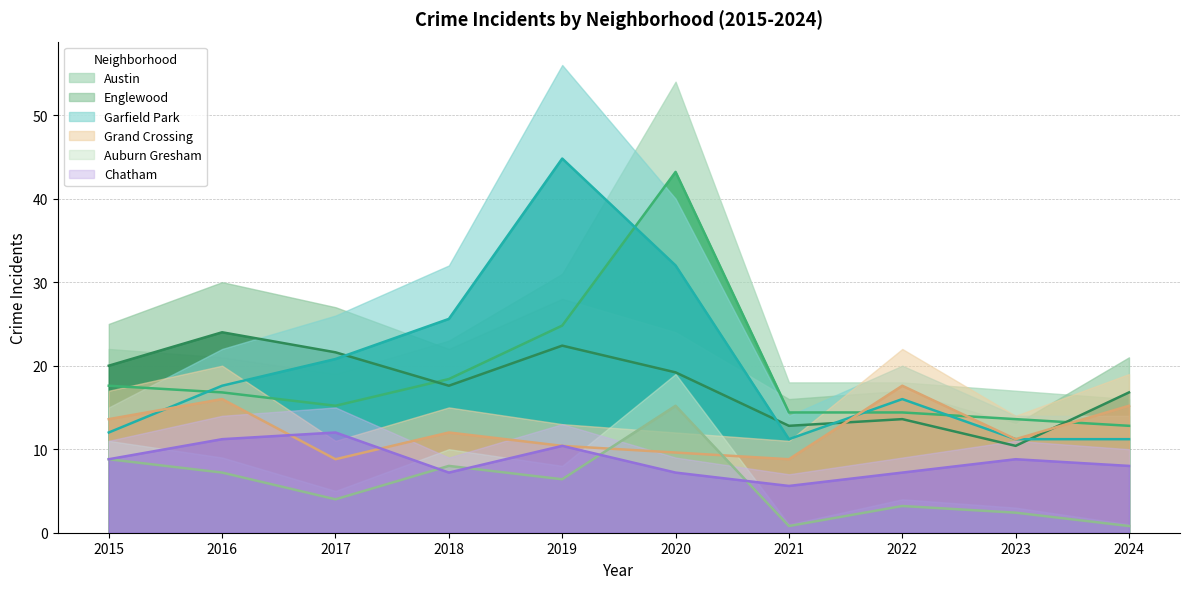

Rank the series at 2017 from lowest to highest value.

Auburn Gresham, Grand Crossing, Chatham, Austin, Garfield Park, Englewood